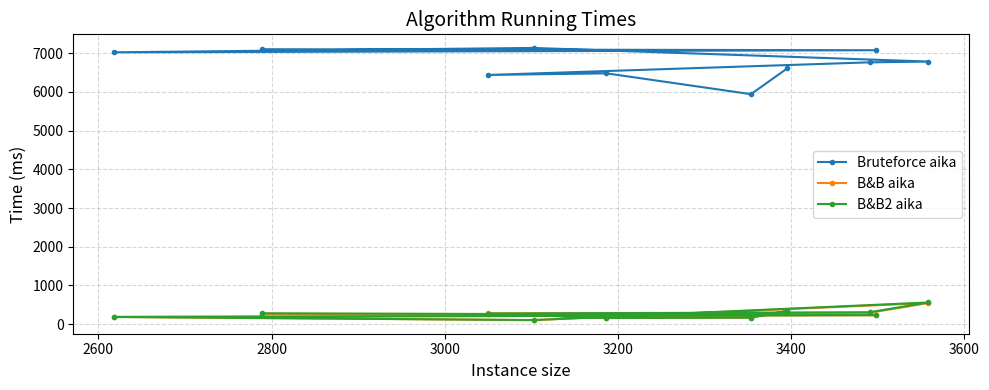

Which series has the widest spread of values?

Bruteforce aika